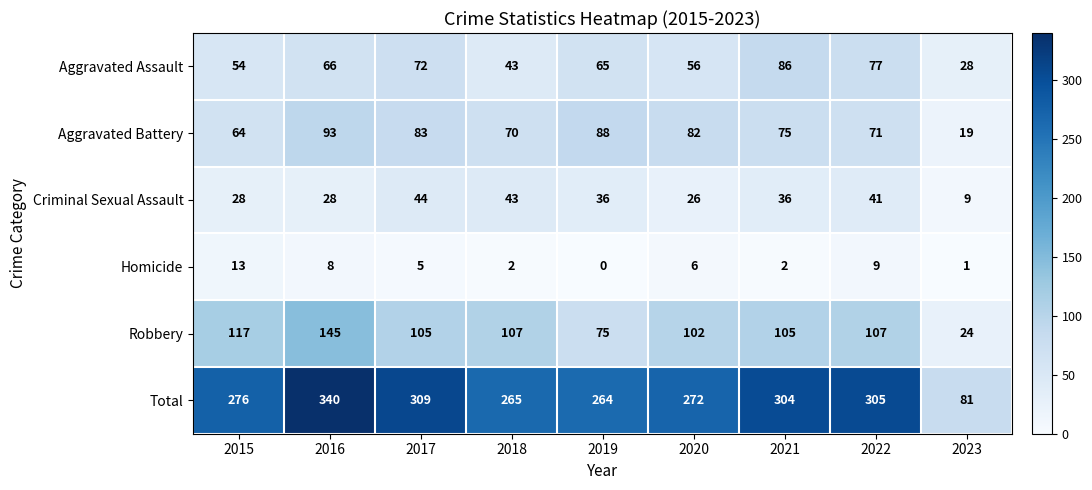

What is the total value across all series at 2016?

680